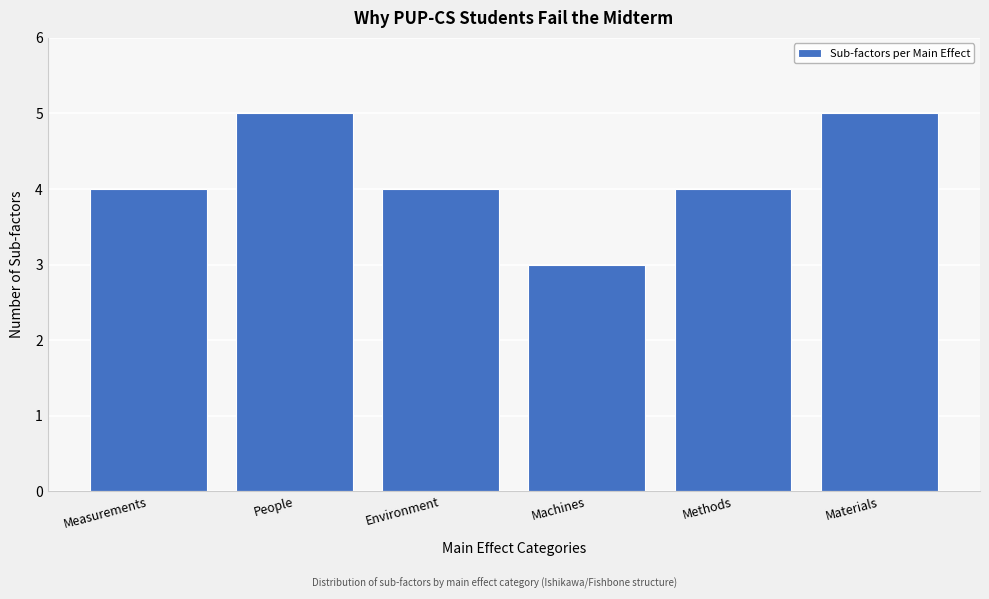

Reading right to left, what are all the values shown in this chart?

5	4	3	4	5	4